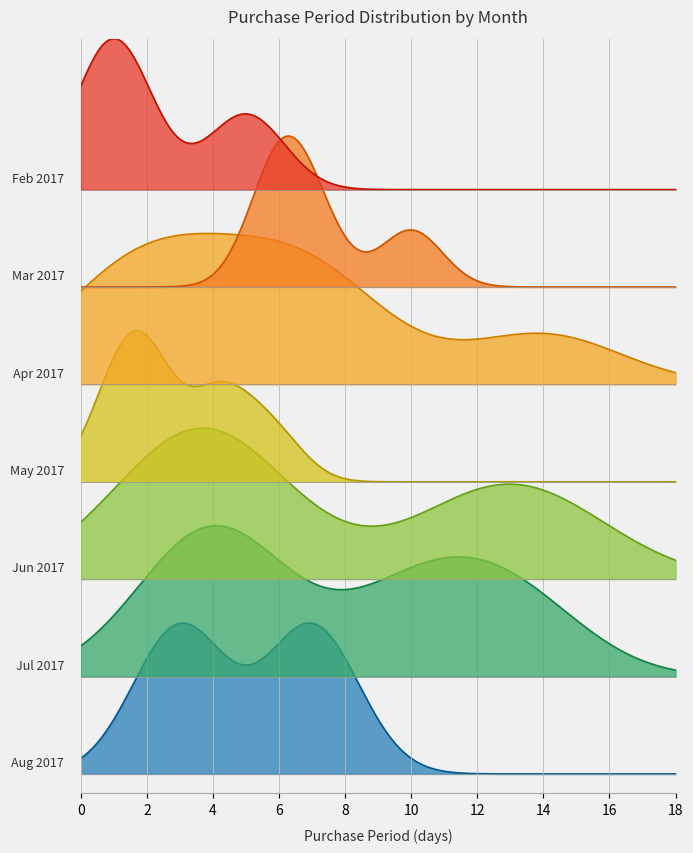

How many data points does each series have?

33